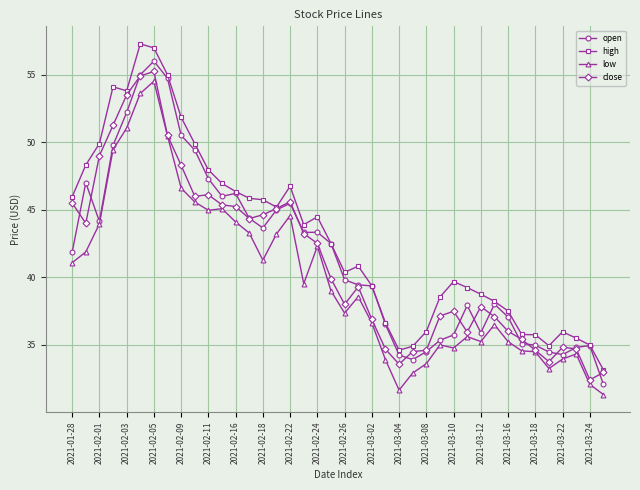

Which series has the largest total across all categories?

high